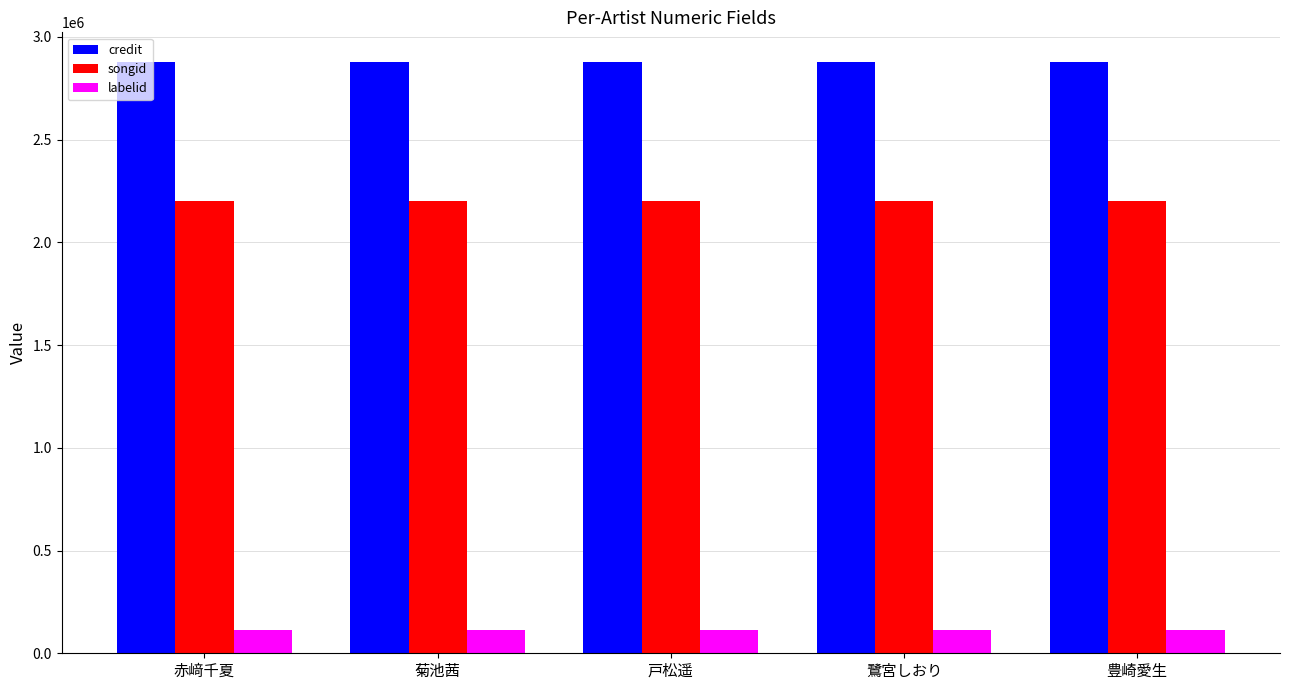

How many categories are shown in the chart?

5